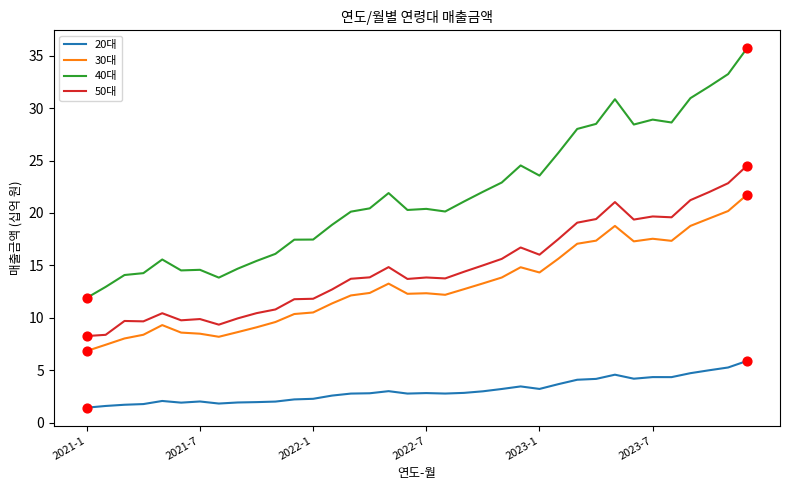

What are all the series names shown in the legend?

20대, 30대, 40대, 50대